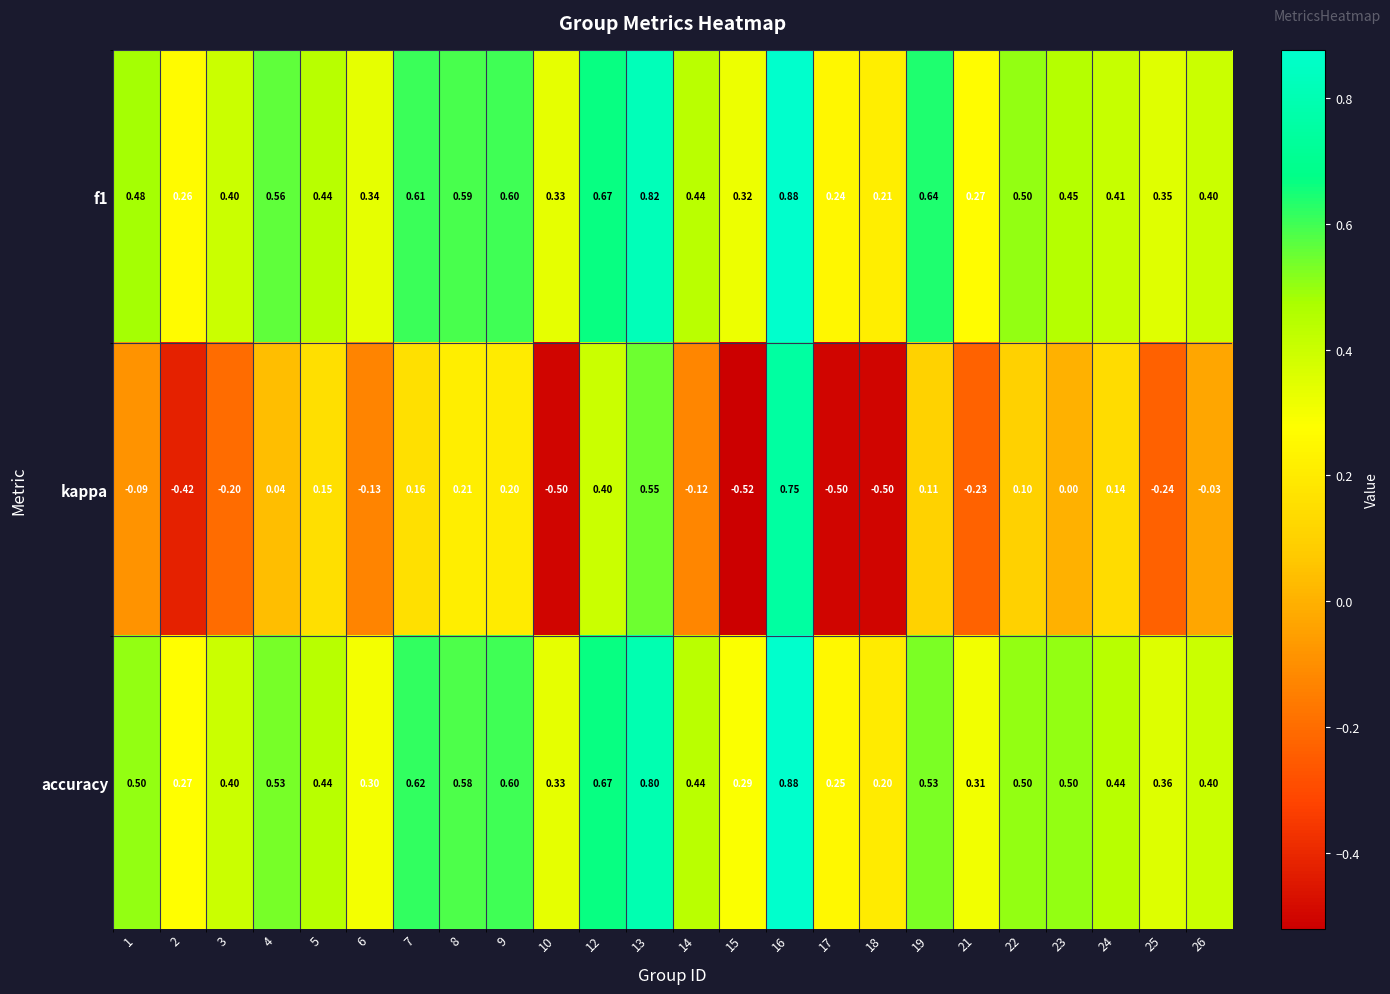

Which series has the largest range (max minus min)?

kappa